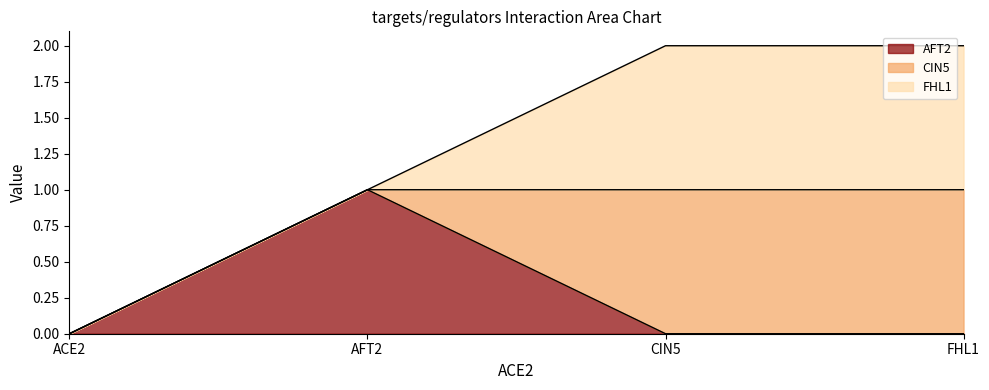

True or false: AFT2 has a value of 0 at FHL1.

True